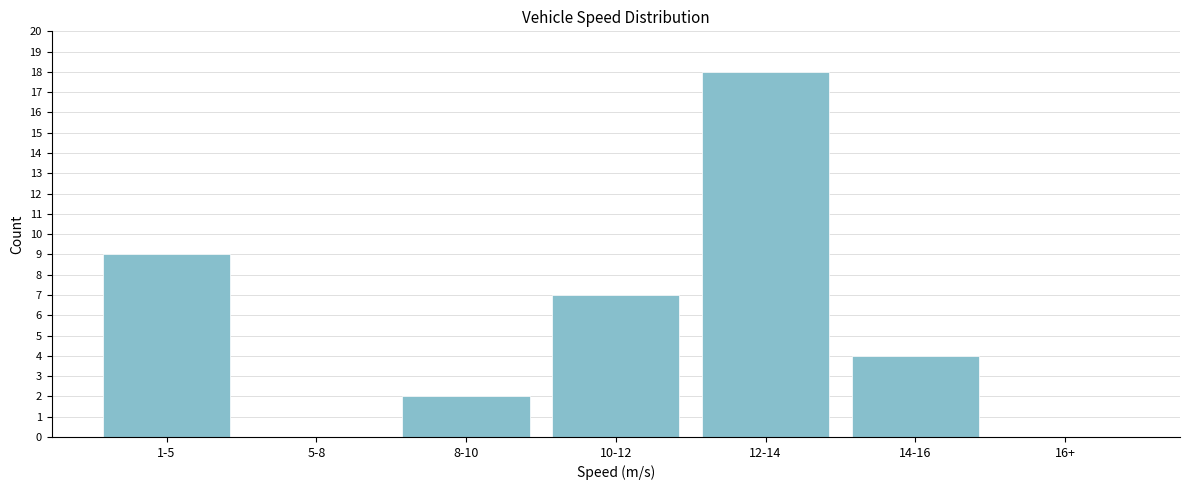

Reading right to left, extract all data points from this chart.

16+=0	14-16=4	12-14=18	10-12=7	8-10=2	5-8=0	1-5=9